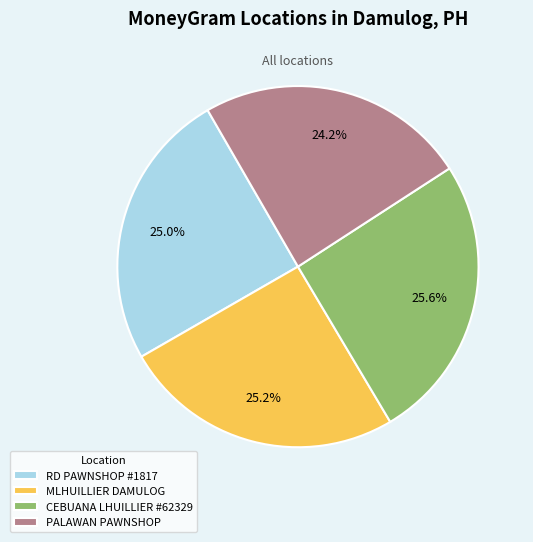

Approximately how many times larger is the value at CEBUANA LHUILLIER #62329 compared to PALAWAN PAWNSHOP?

1.1